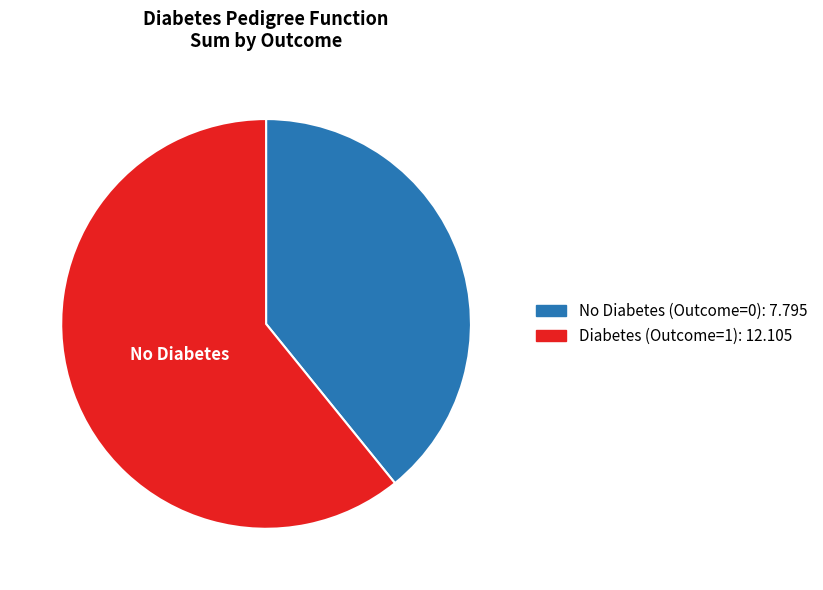

Is there a majority slice in this chart?

Yes